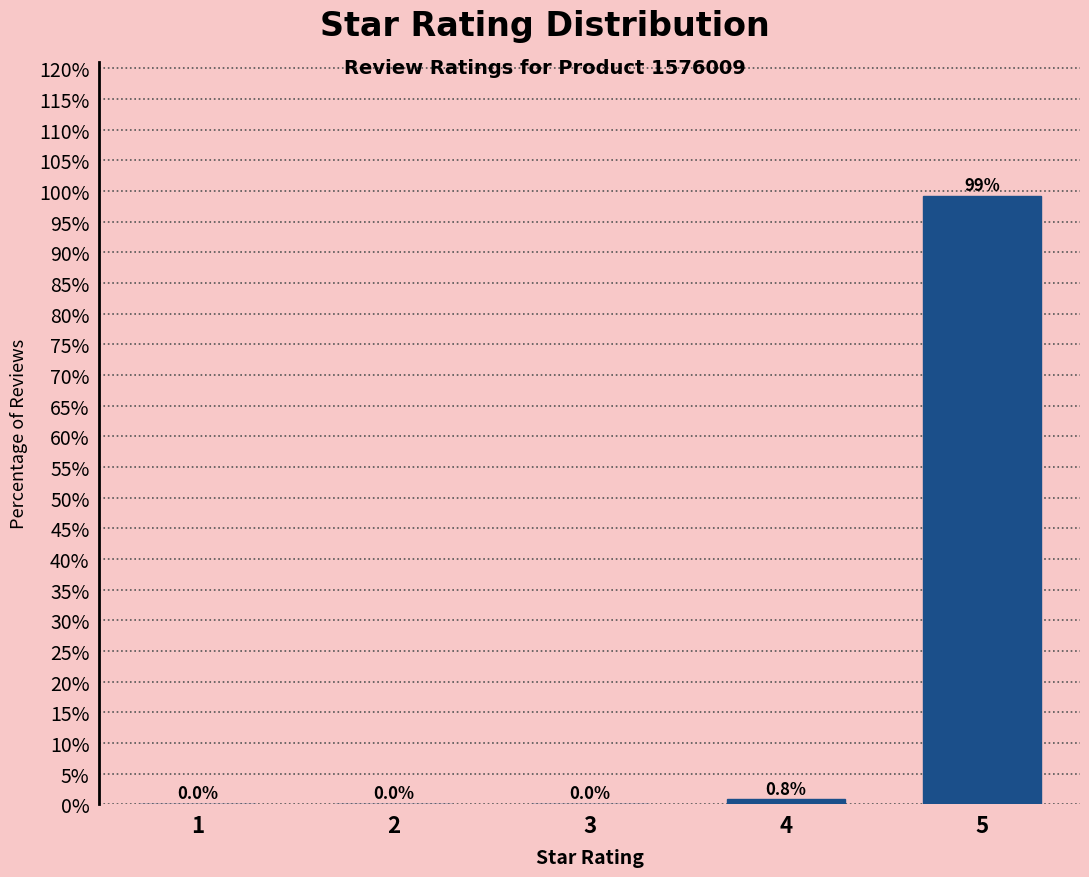

Reading left to right, what are all the values shown in this chart?

1=0.0	2=0.0	3=0.0	4=0.8	5=99.2